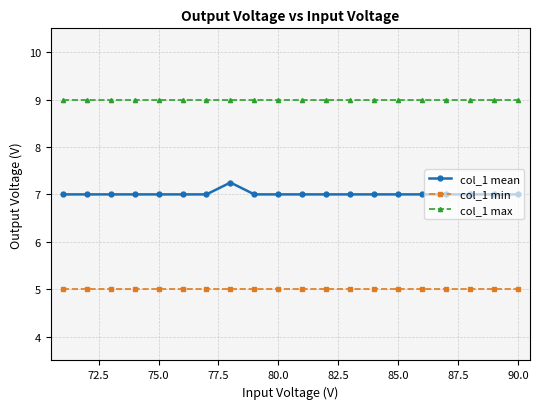

True or false: col_1 mean and col_1 min intersect in this chart.

False